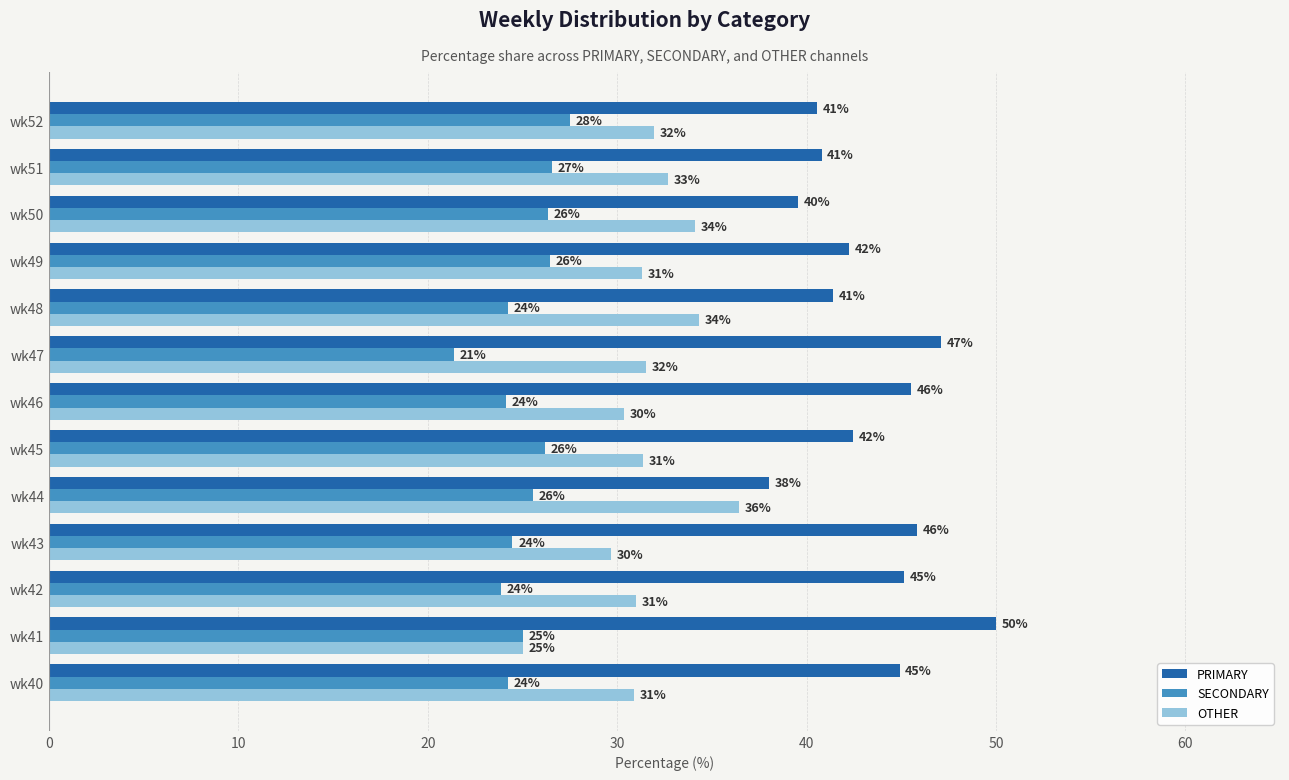

What value does the OTHER series have at wk46?

30.4